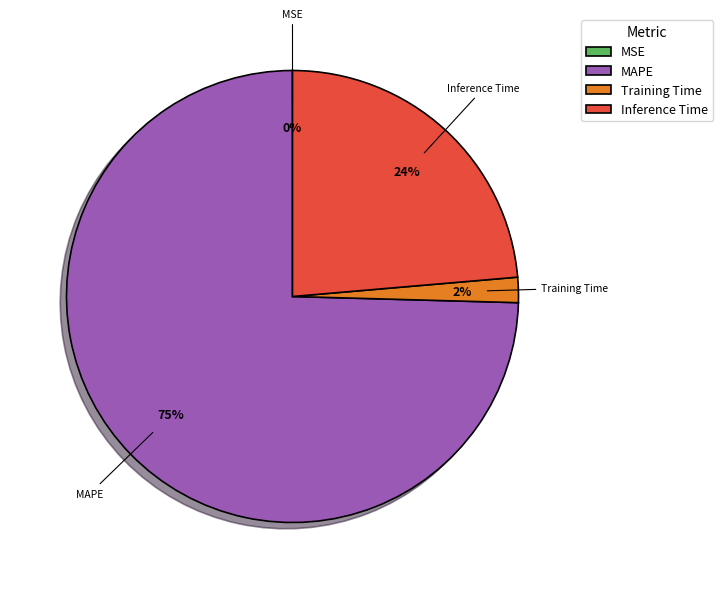

Which category has the biggest portion of the pie?

MAPE